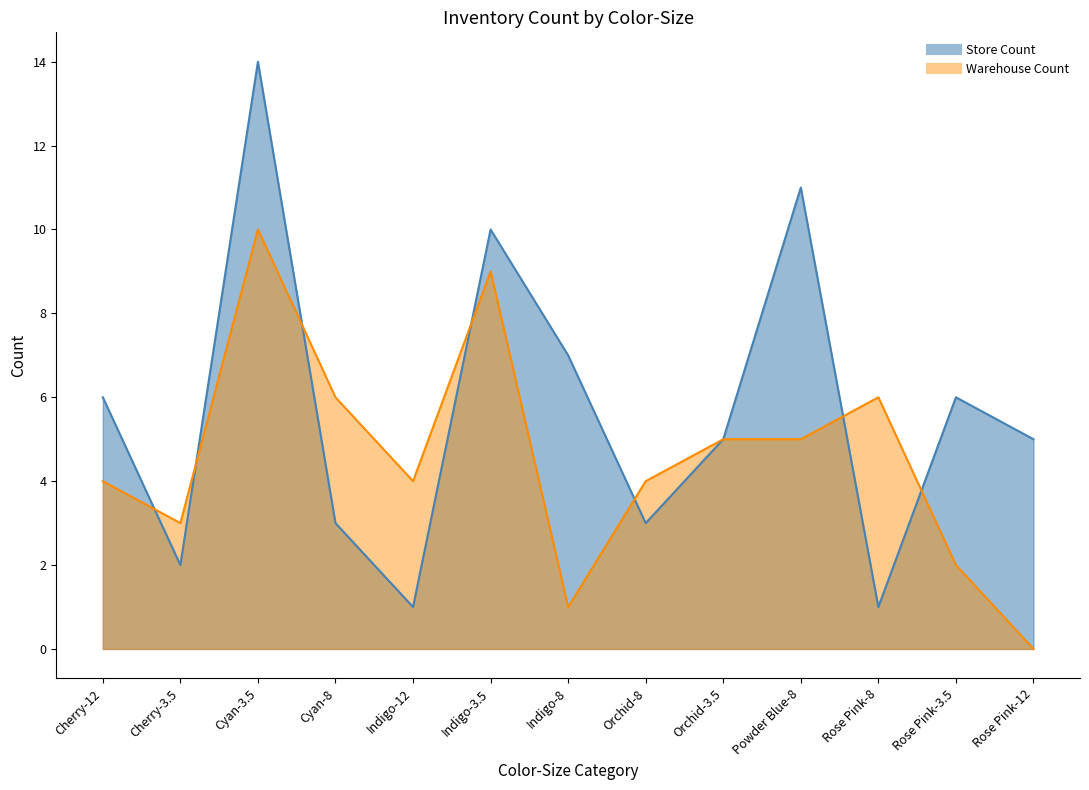

Rank the series by their maximum value, from highest to lowest.

Store Count, Warehouse Count